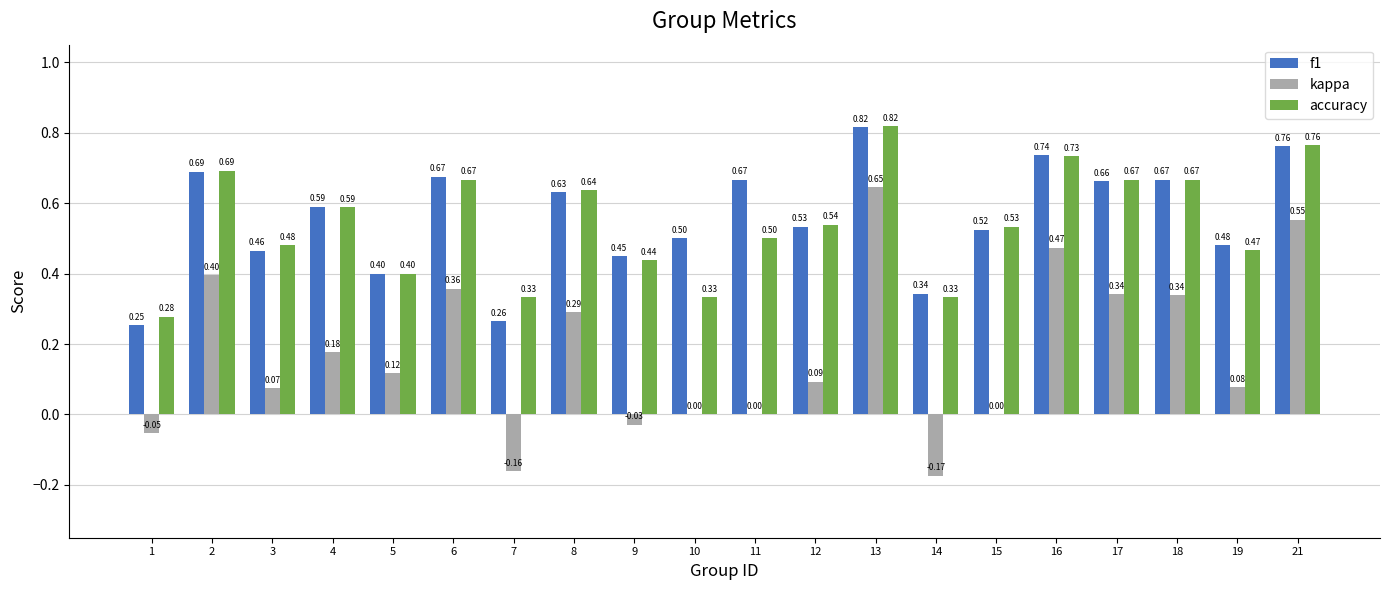

Between 16 and 18, which series saw the biggest shift?

kappa